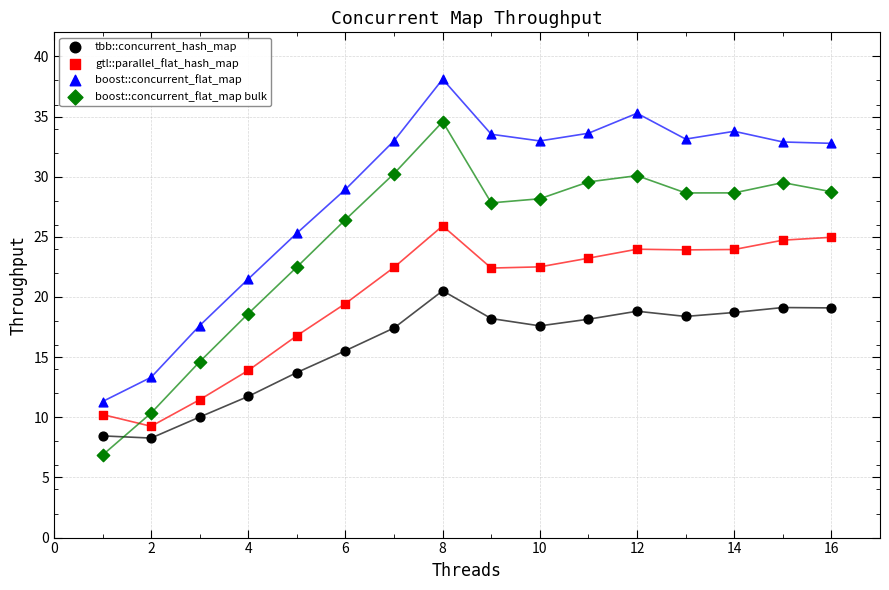

What is the X range (max minus min) for the scatter plot?

15.0